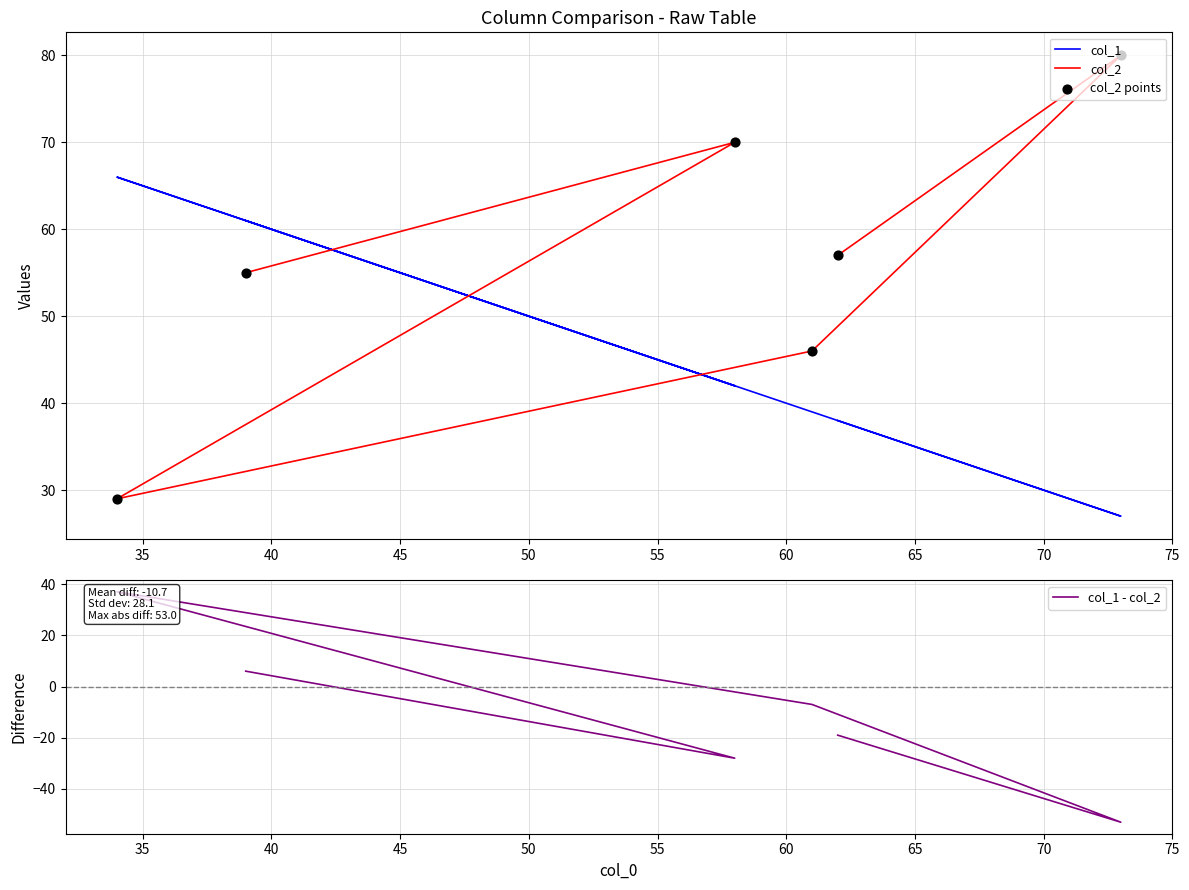

Which series reaches the maximum Y coordinate?

col_2